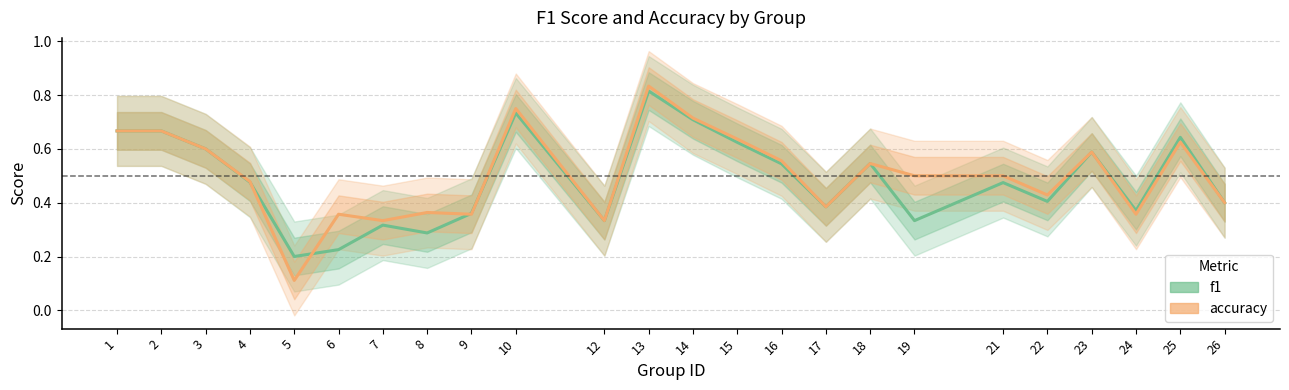

Is the value of f1 at 15 greater than the value of accuracy at 19?

Yes